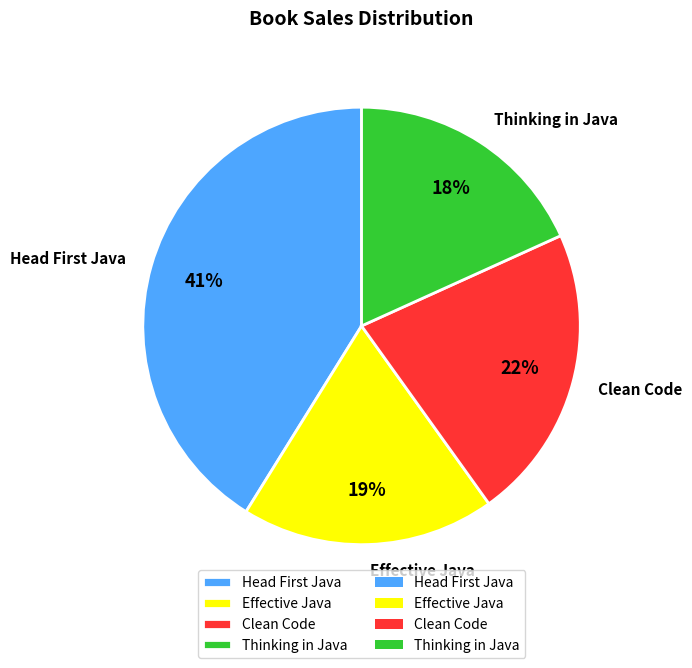

The Clean Code slice represents 22% of the pie. True or false?

True